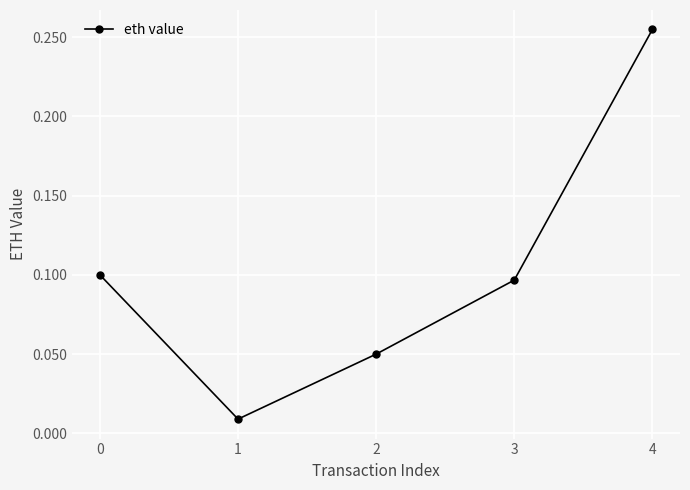

True or false: the data has more than 1 interior local peaks.

False